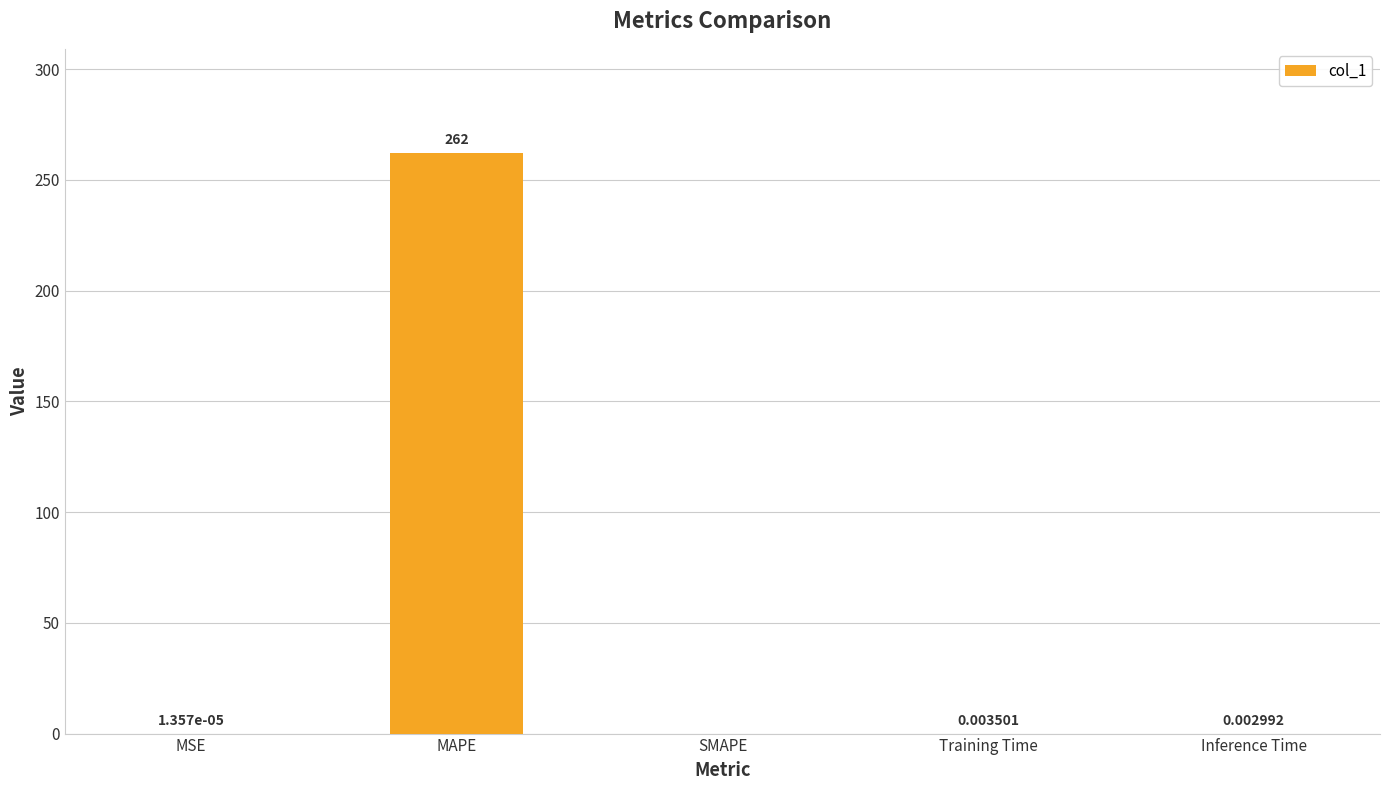

What is the change in value from MAPE to Inference Time?

-262.0